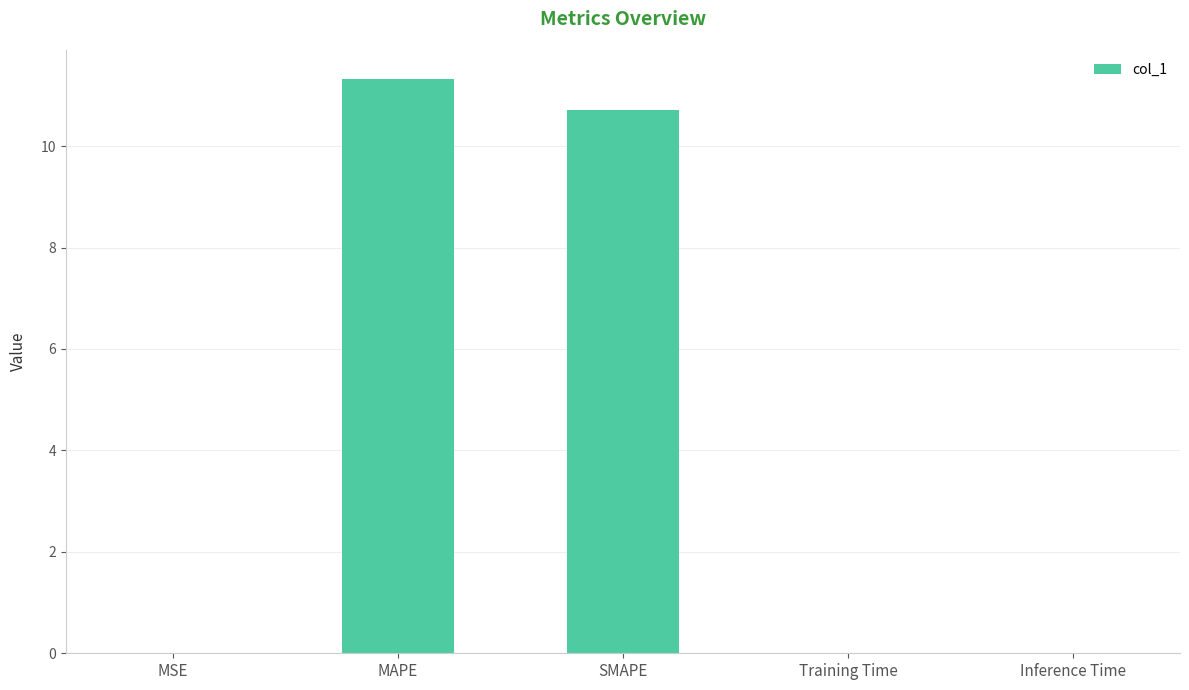

What is the change in value from MSE to MAPE?

+11.3